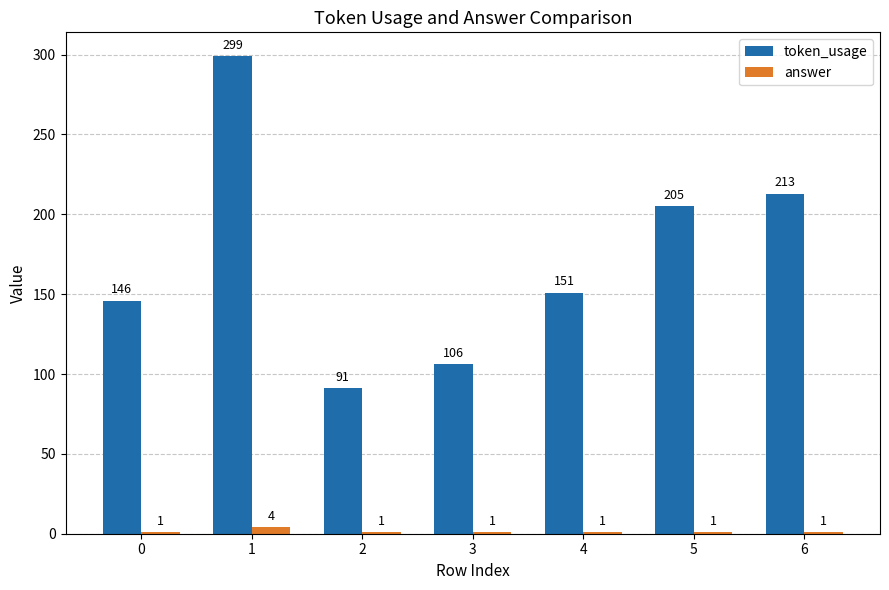

Which label corresponds to the largest value in the chart?

1